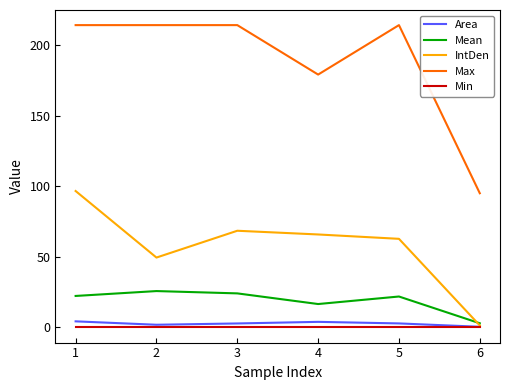

What is the difference between the second highest and second lowest values in the IntDen series?

19.0